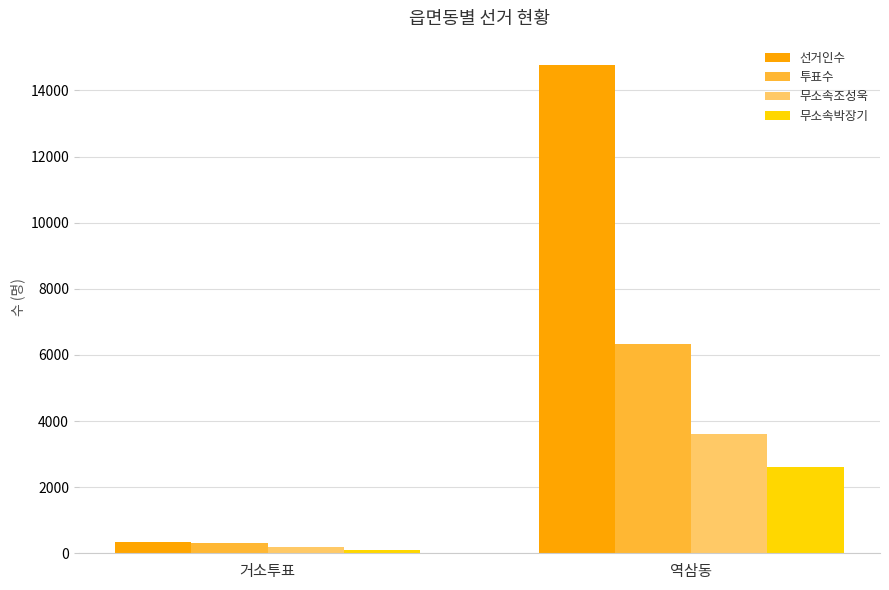

What is the sum of the 선거인수 values at 거소투표 and 역삼동?

15107